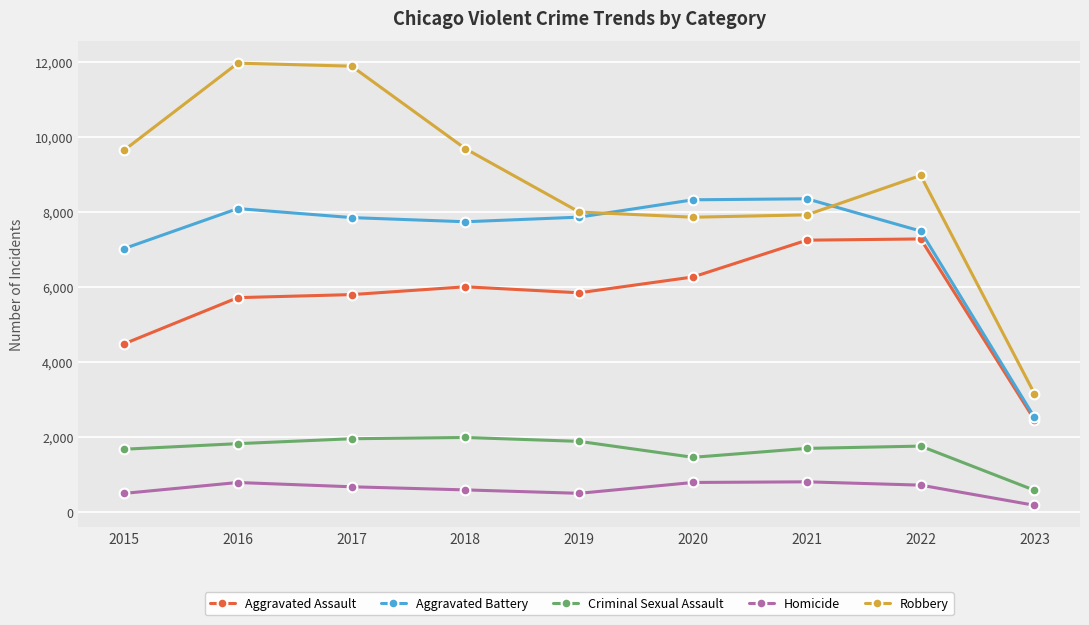

True or false: Homicide has more than 1 points higher than both neighbors.

True